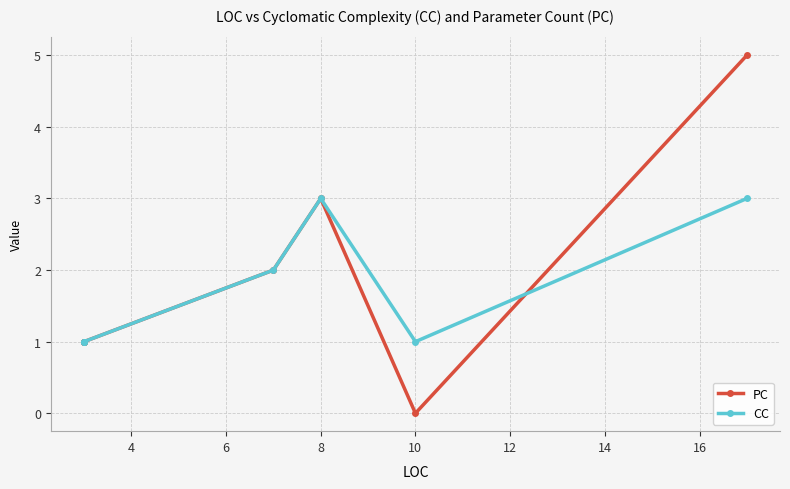

How many series are shown in this chart?

2